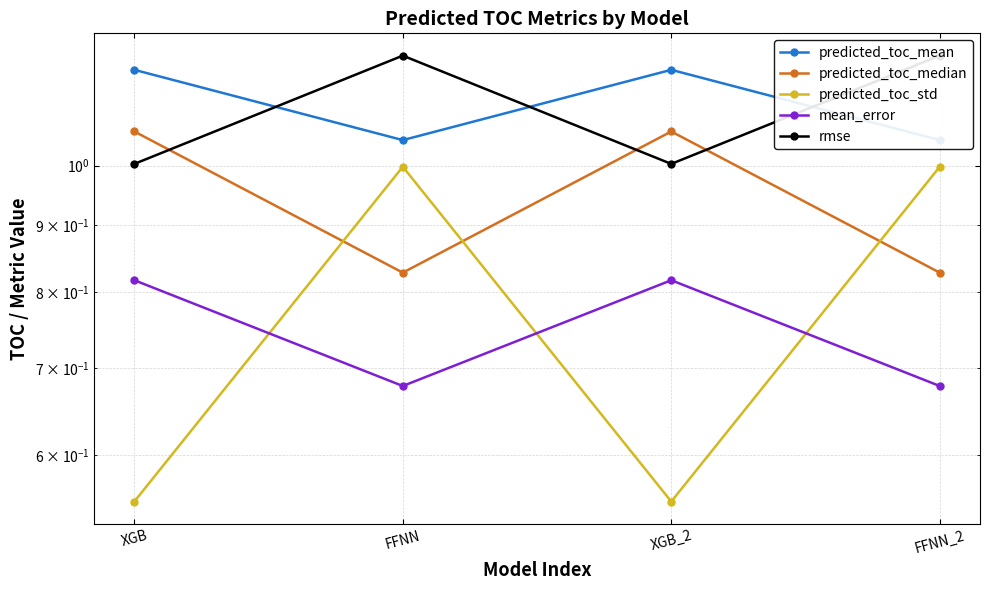

Rank the series at FFNN from lowest to highest value.

mean_error, predicted_toc_median, predicted_toc_std, predicted_toc_mean, rmse